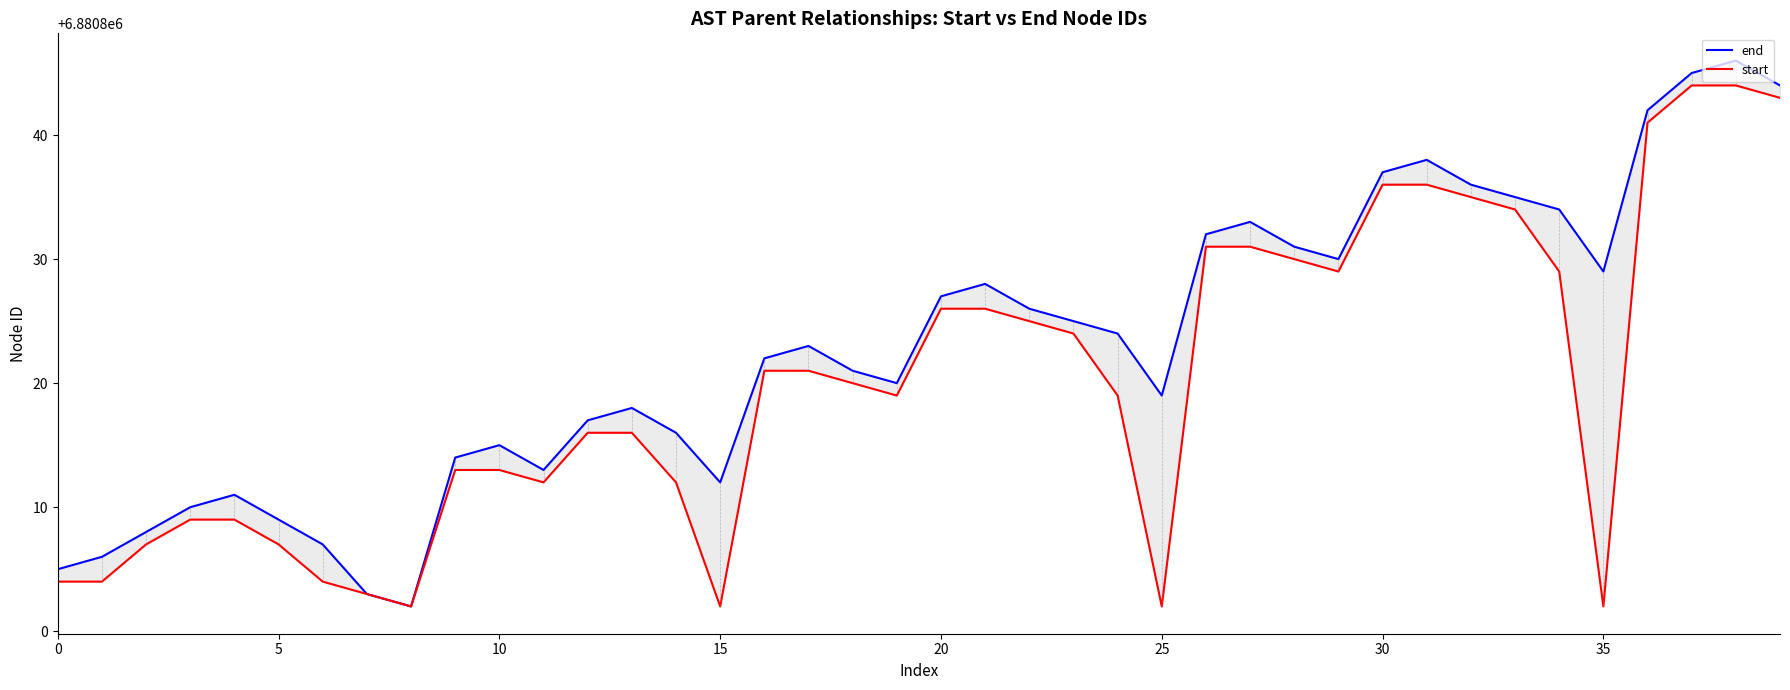

What is the minimum value for end?

6880802